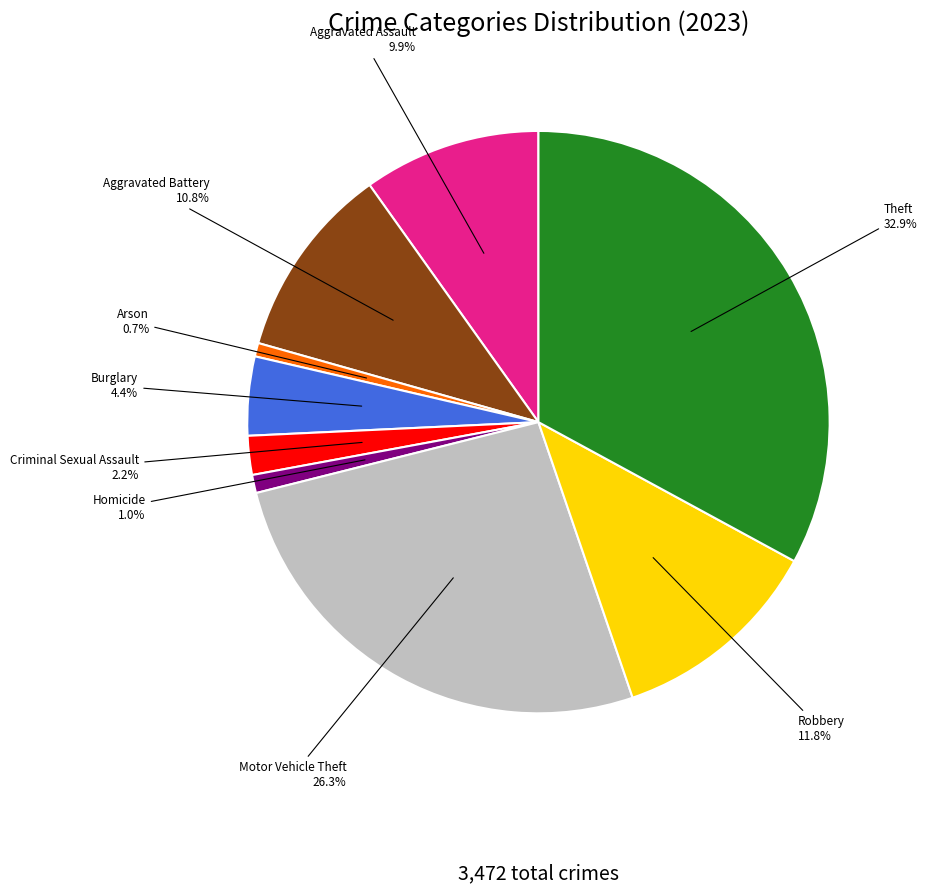

Is there any slice that represents more than half of the pie?

No